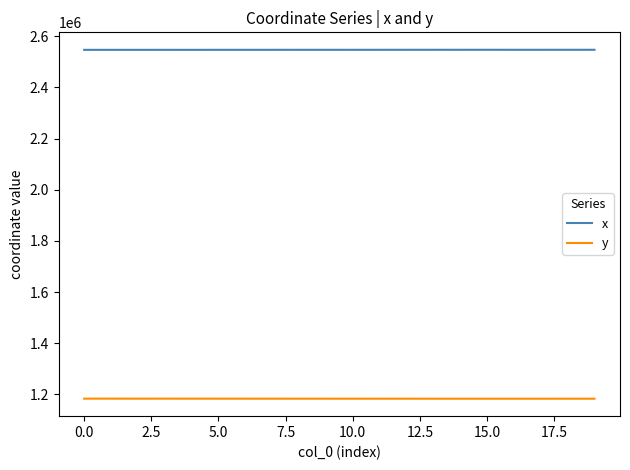

Rank the series by their average value, from lowest to highest.

y, x